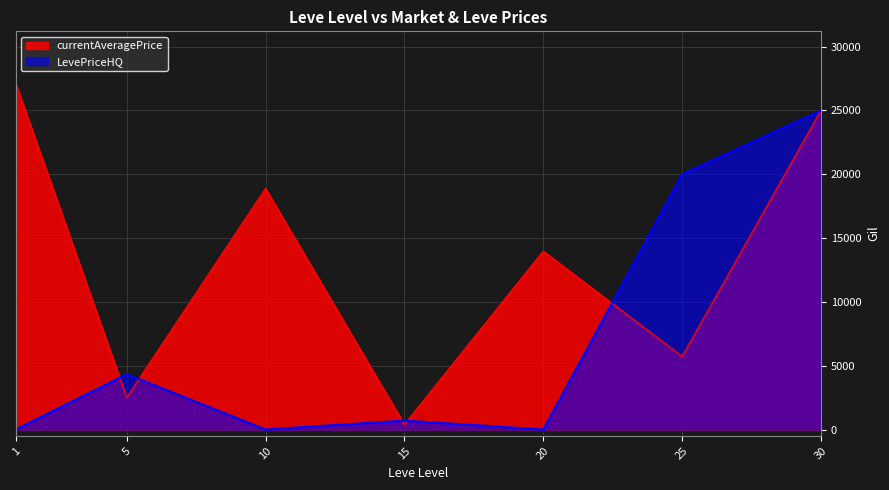

Is it true that currentAveragePrice equals 242.9 at 15?

False